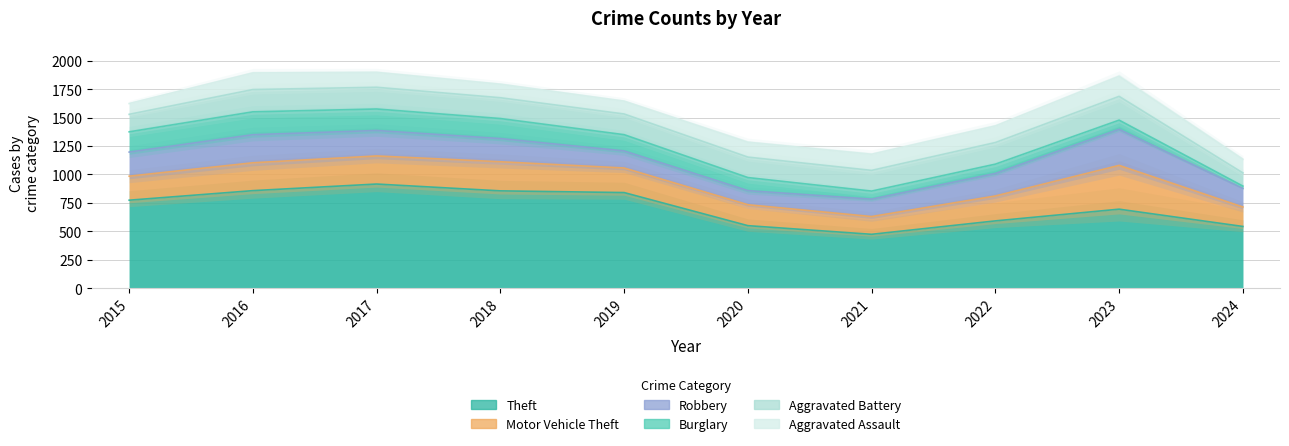

What is the sum of all Motor Vehicle Theft values?

2290